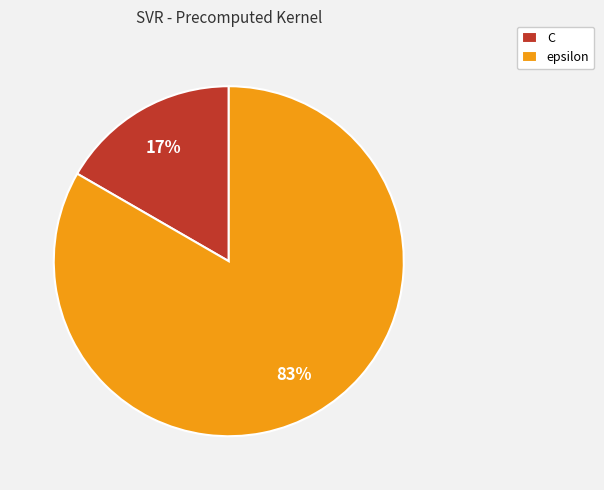

Do epsilon and C together represent more than half of the pie?

Yes